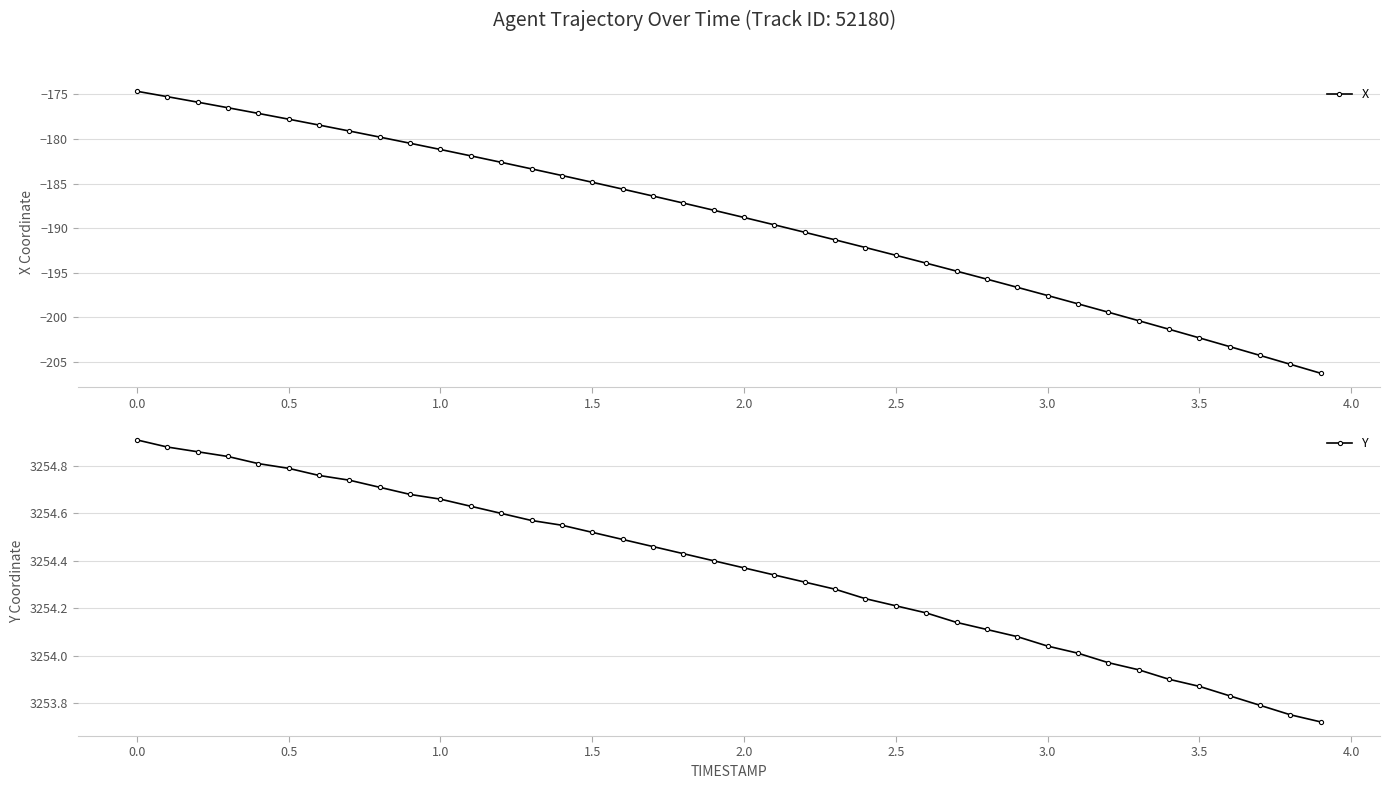

The value of X at 0.0 is -174.7. True or false?

True